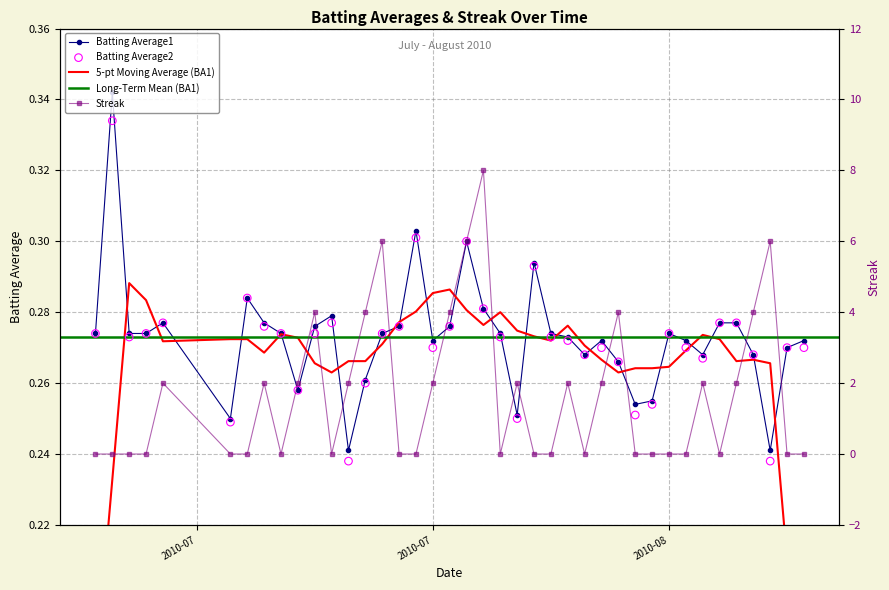

Count the Batting Average1 values in the range 0 to 1.

40